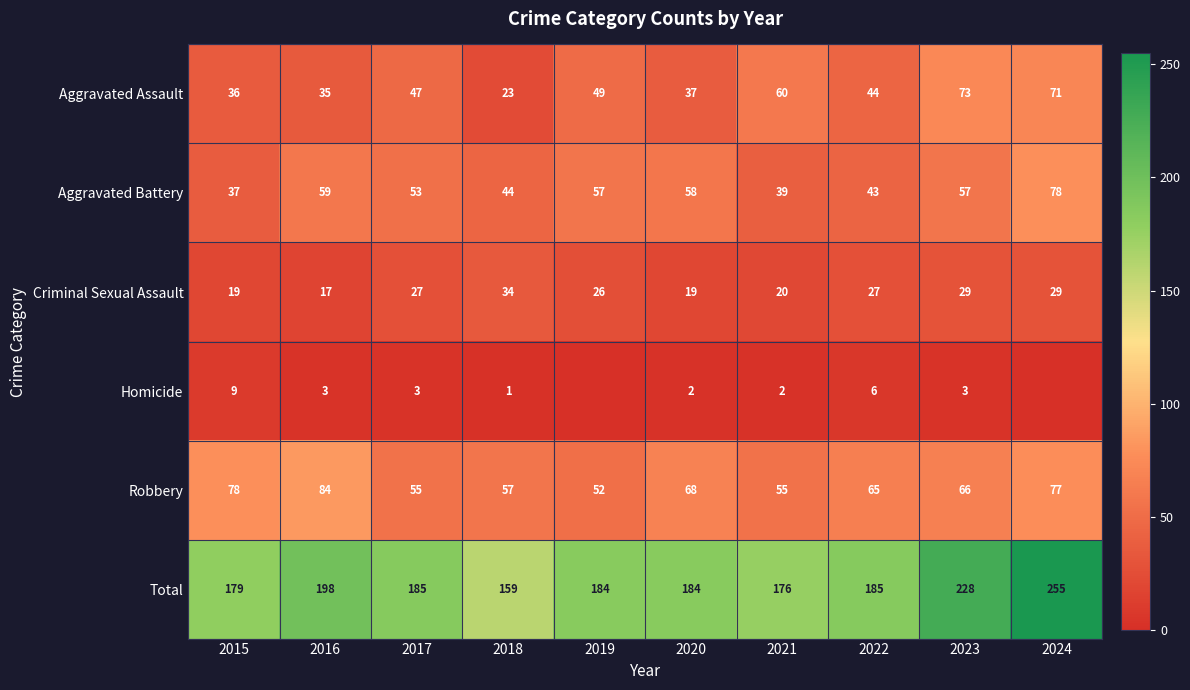

Read the Criminal Sexual Assault value at 2019.

26